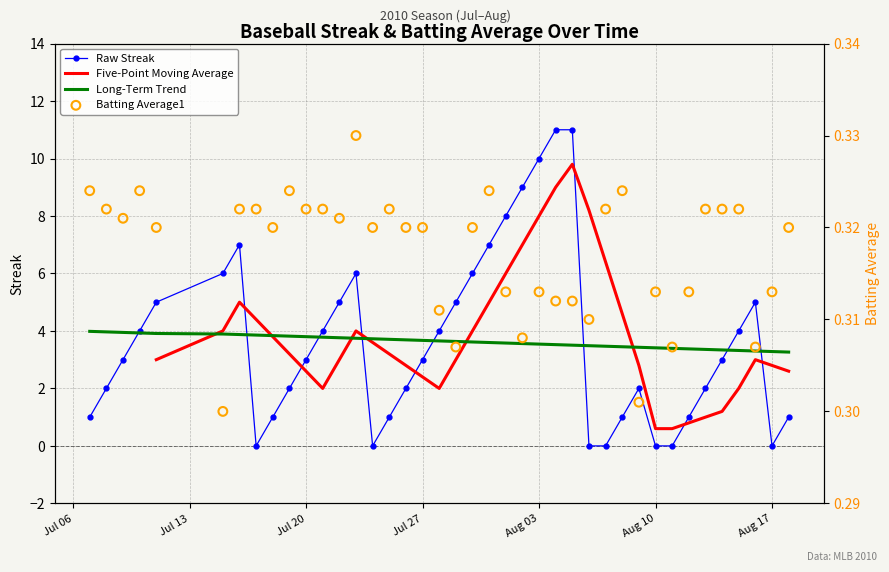

Which series reaches the maximum Y coordinate?

Raw Streak